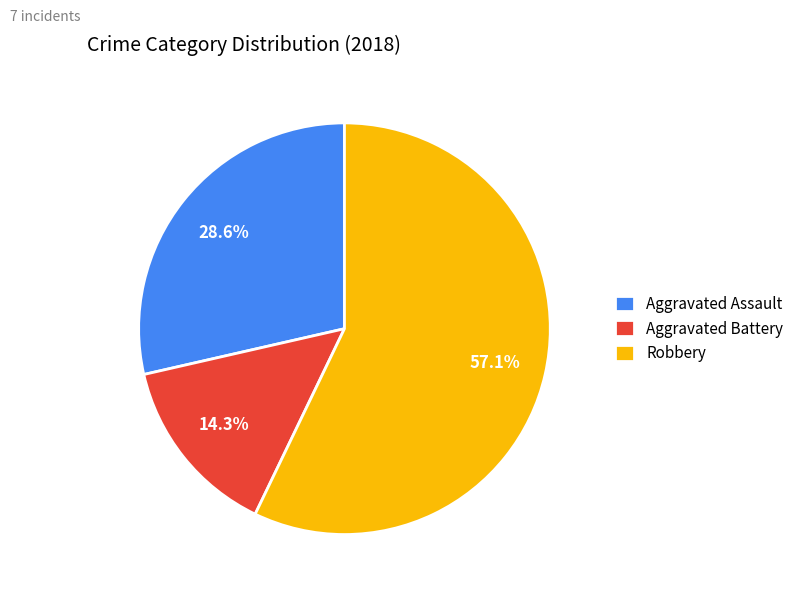

Between Robbery and Aggravated Battery, which is larger?

Robbery